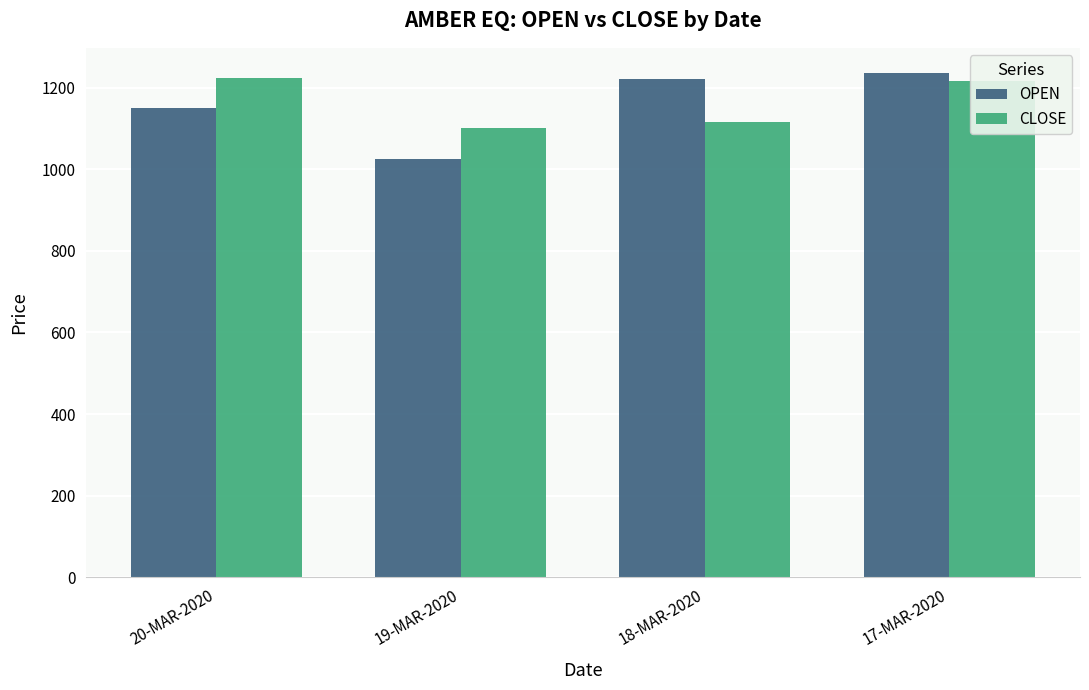

How many categories are shown in the chart?

4